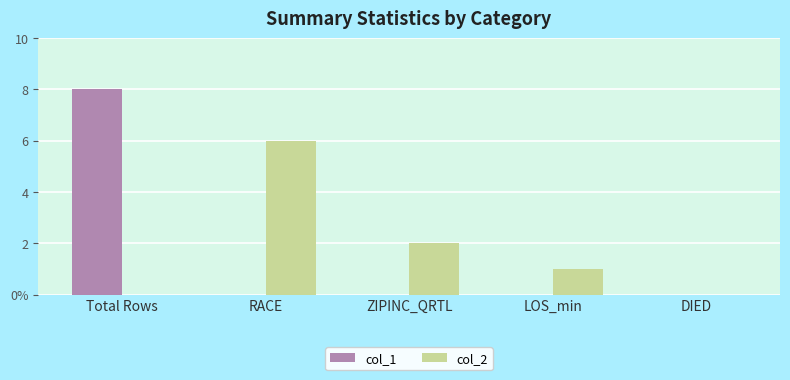

Does the chart contain stacked bars?

No